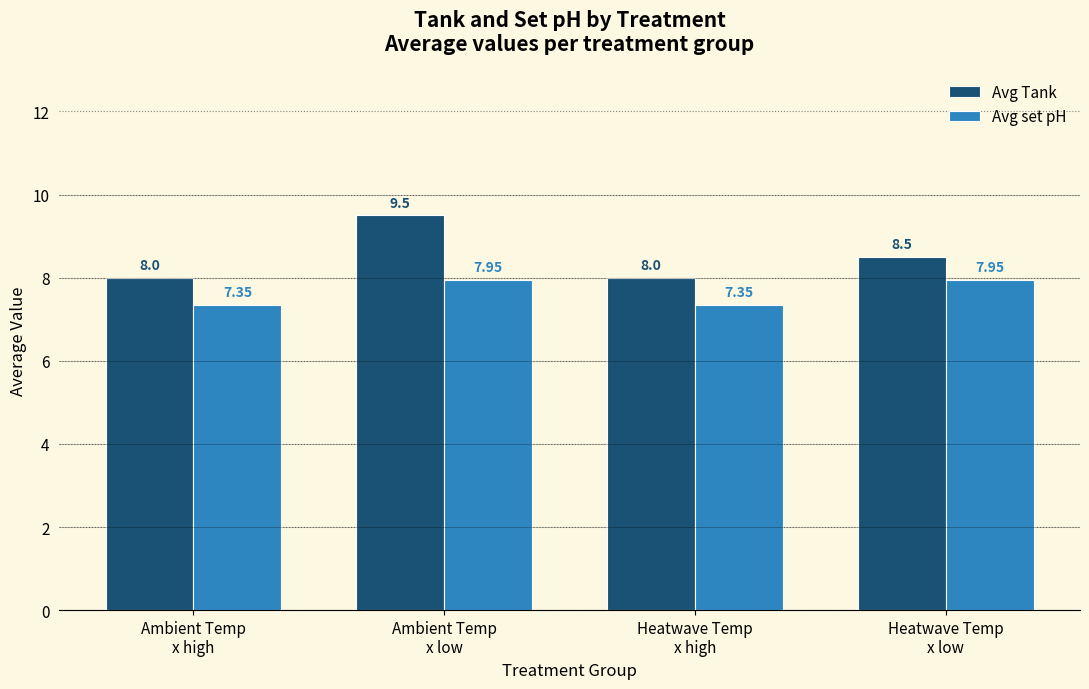

What are all the series names shown in the legend?

Avg Tank, Avg set pH